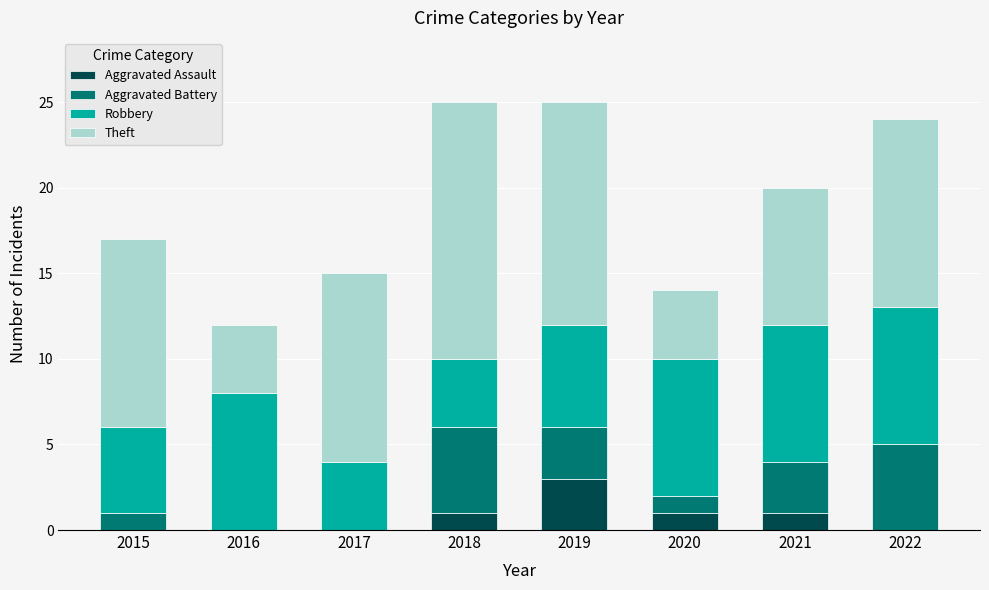

What is the maximum value for Aggravated Assault?

3